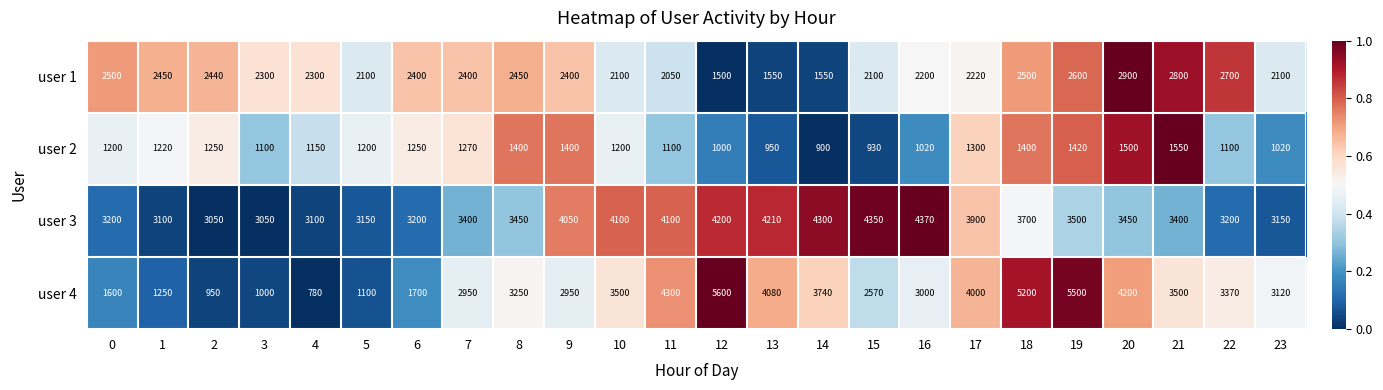

The value of user 3 at 14 is 4300. True or false?

True